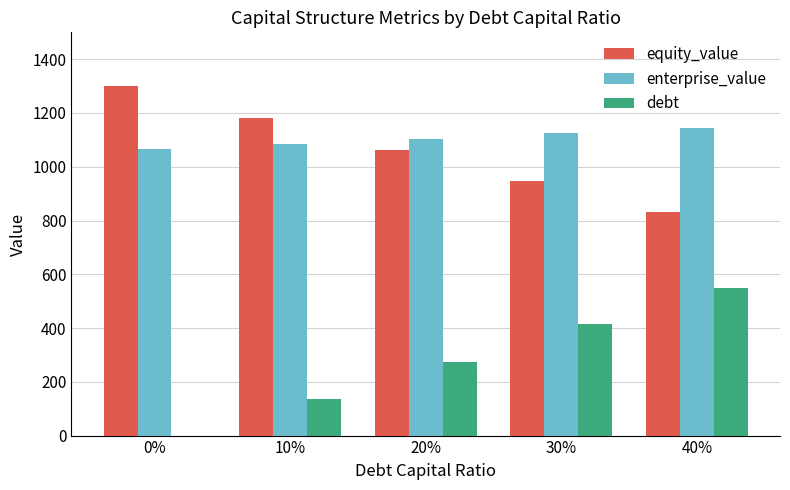

At which label is debt closest to 275?

20%